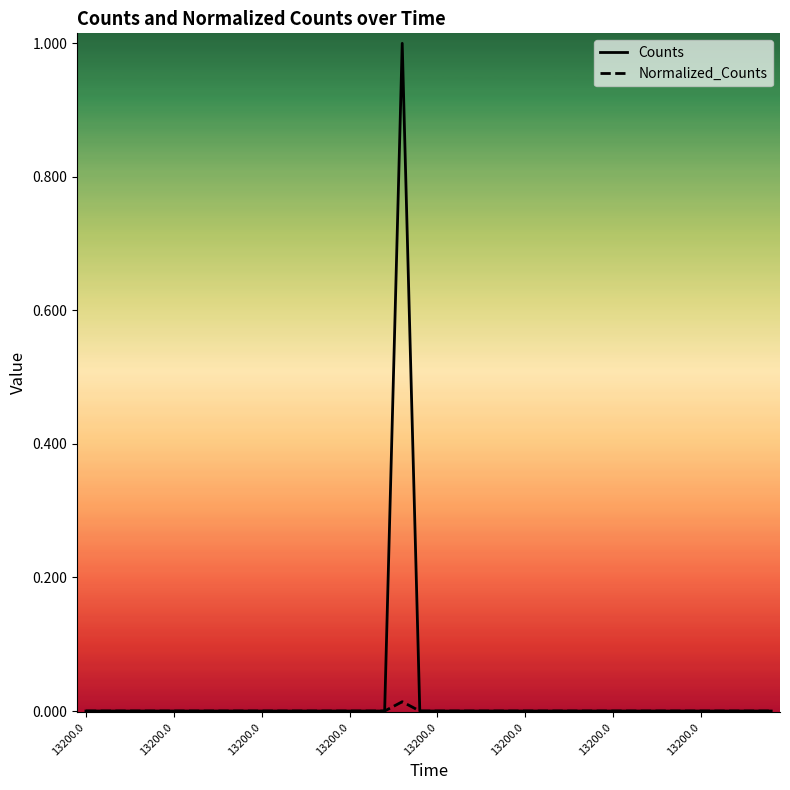

Which series has the widest spread of values?

Counts